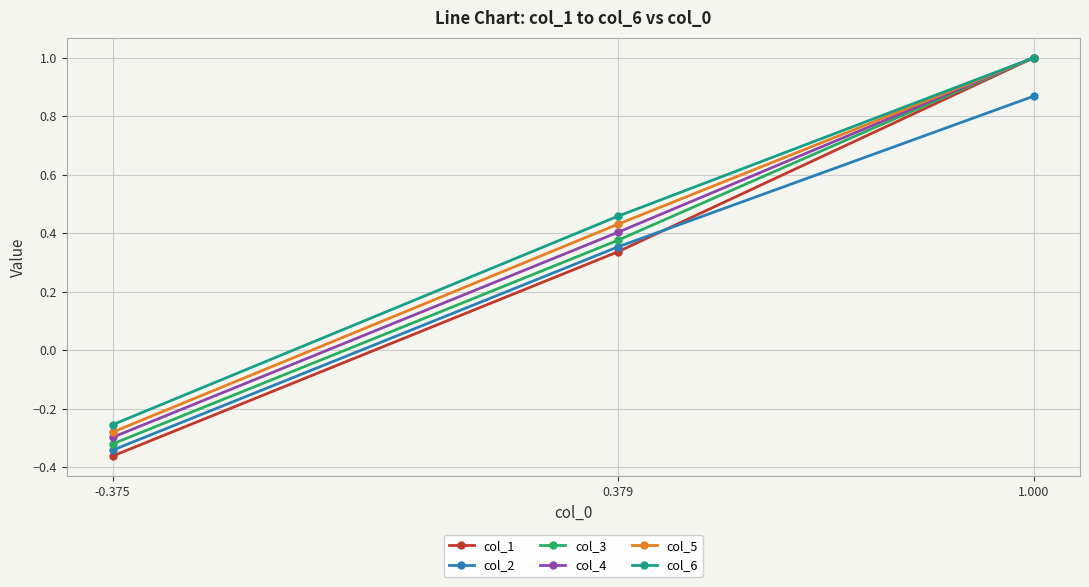

Is this an area chart (filled region under the line)?

No